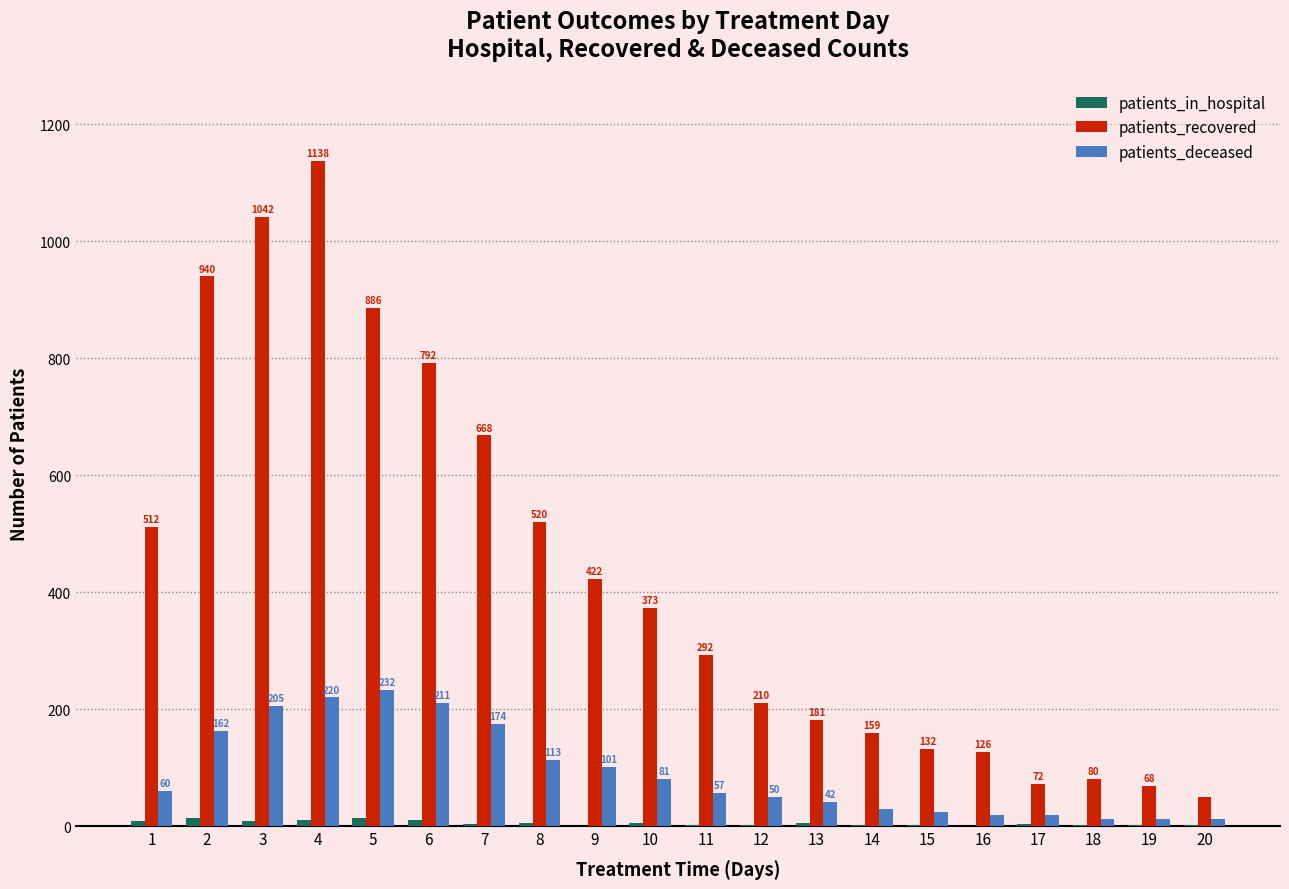

At which label does patients_deceased reach its peak?

5